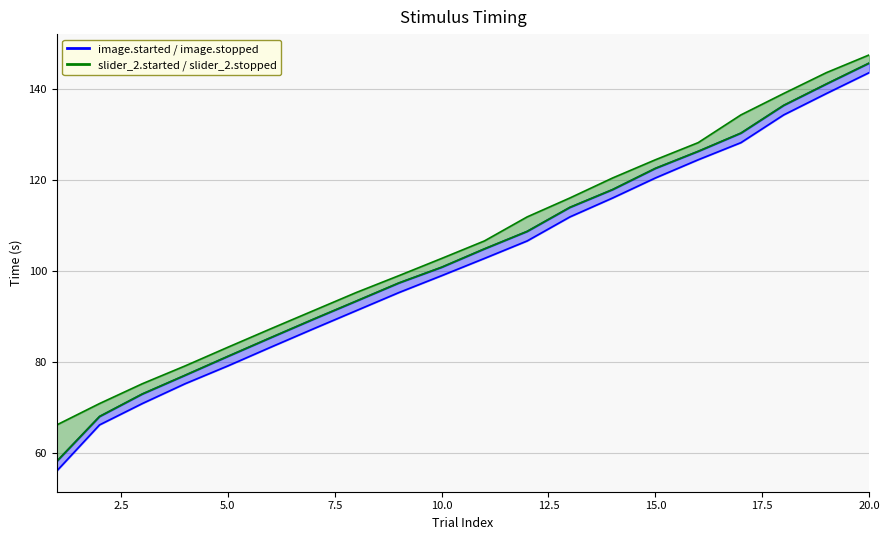

At how many categories does at least one series exceed 36?

20